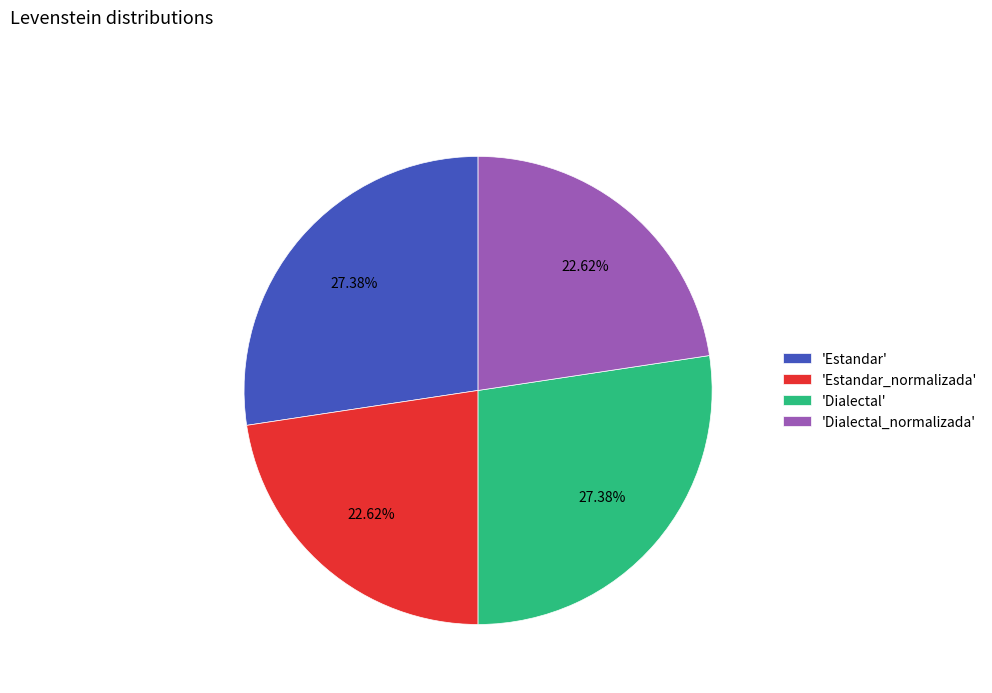

What is the ratio of the value at 'Estandar' to the value at 'Dialectal'?

1.0